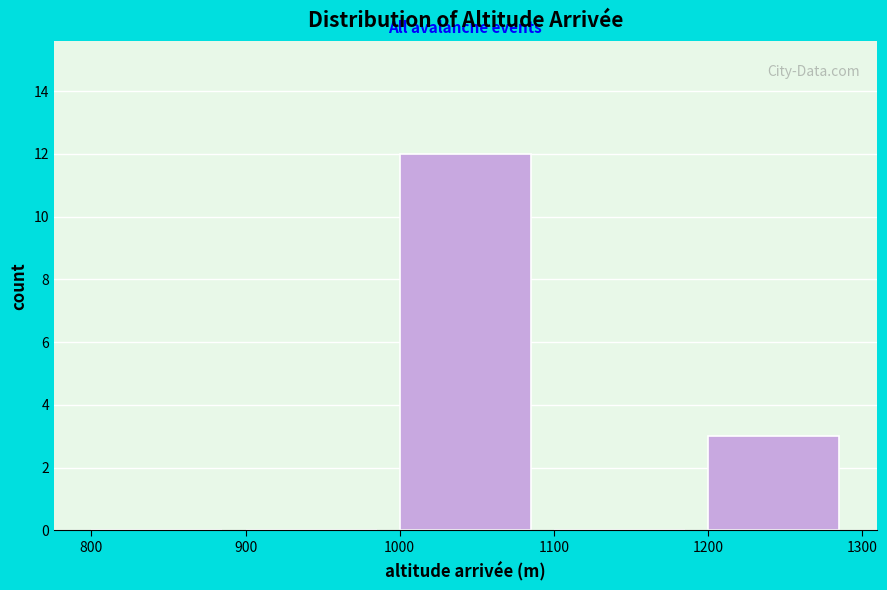

Over which range of the x-axis is the bar tallest?

1000 to 1100